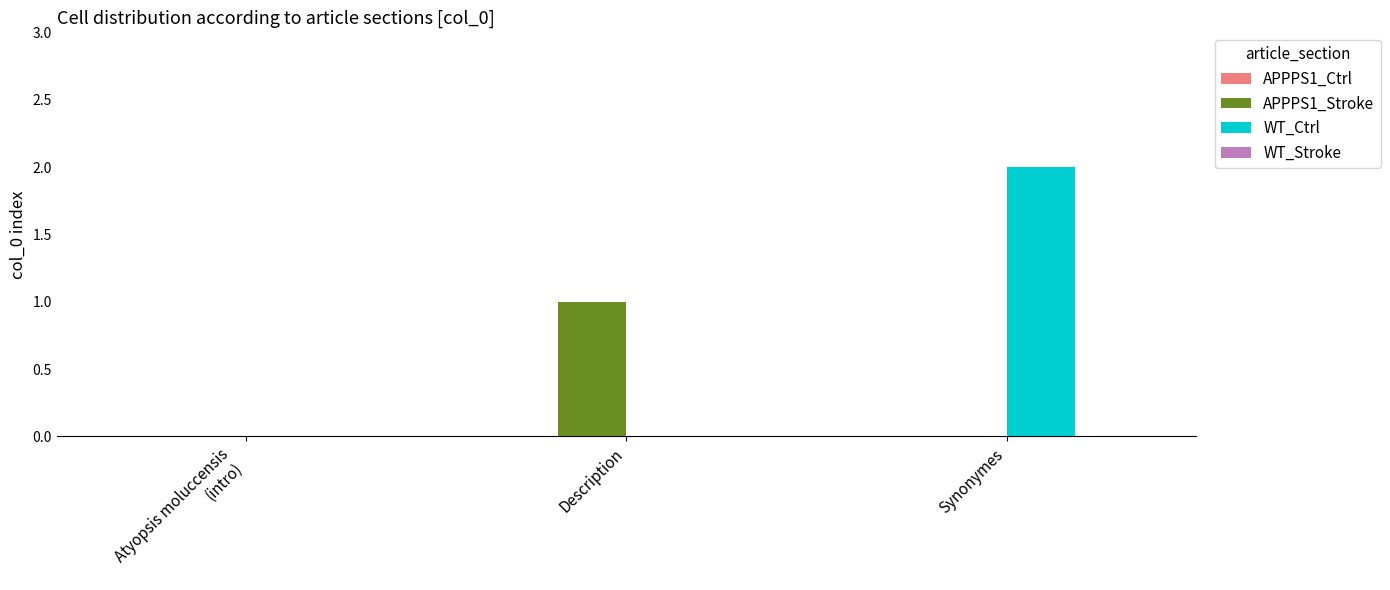

At which category is the sum across all series the highest?

Synonymes